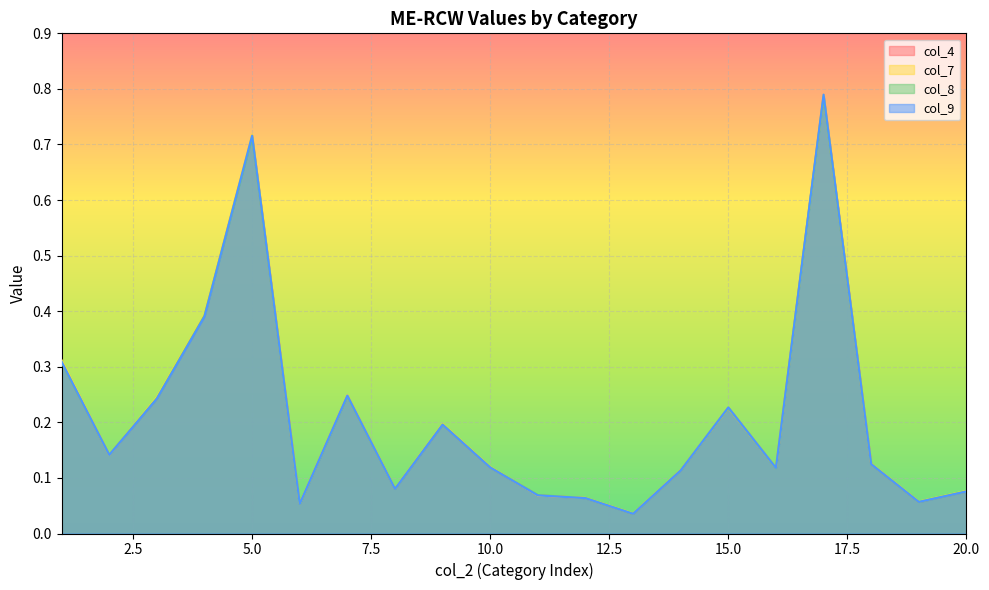

Which series has the largest range (max minus min)?

col_9